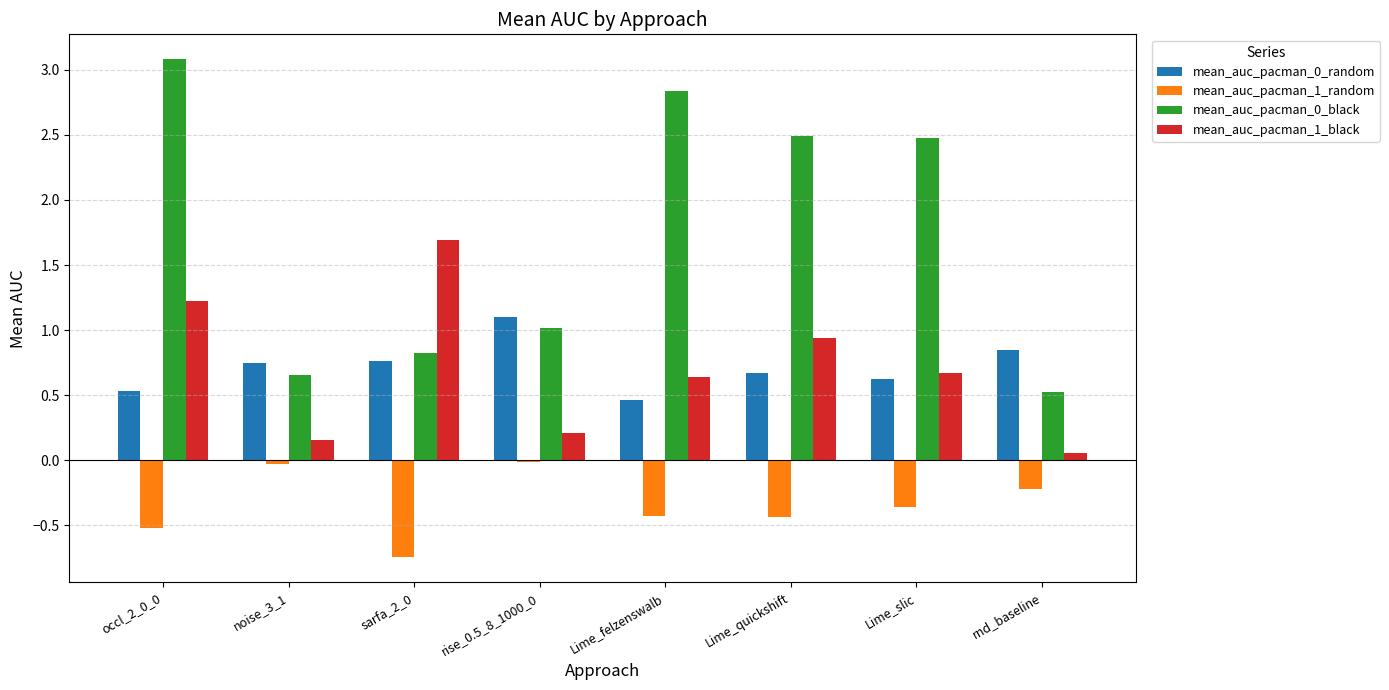

Count the mean_auc_pacman_0_black values in the range 0 to 2.

4